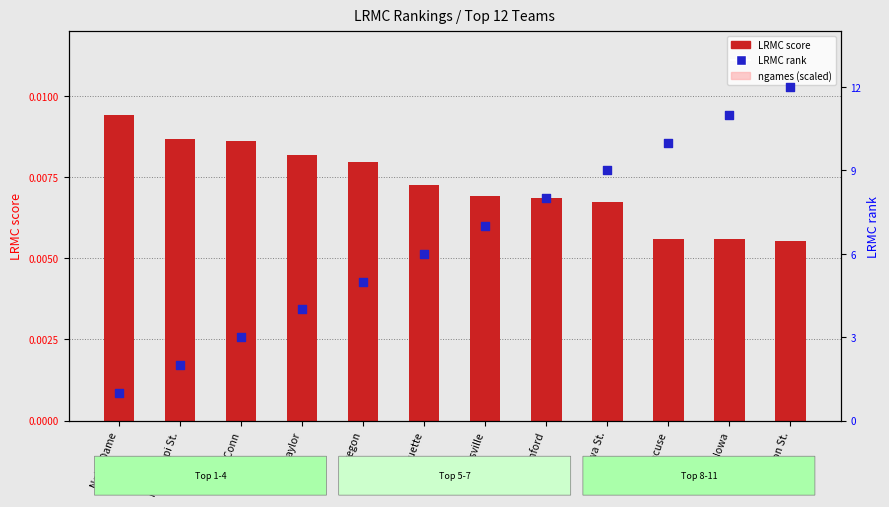

At how many categories does at least one series exceed 4?

8